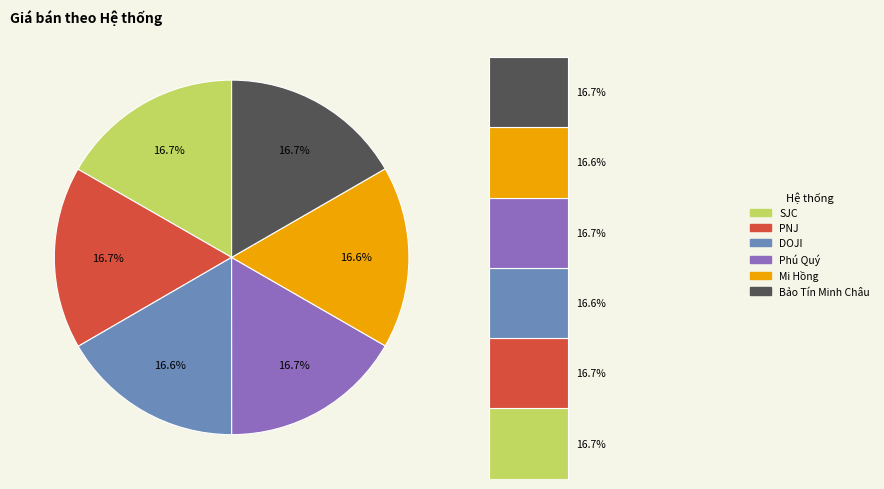

How many slices are in this pie chart?

6